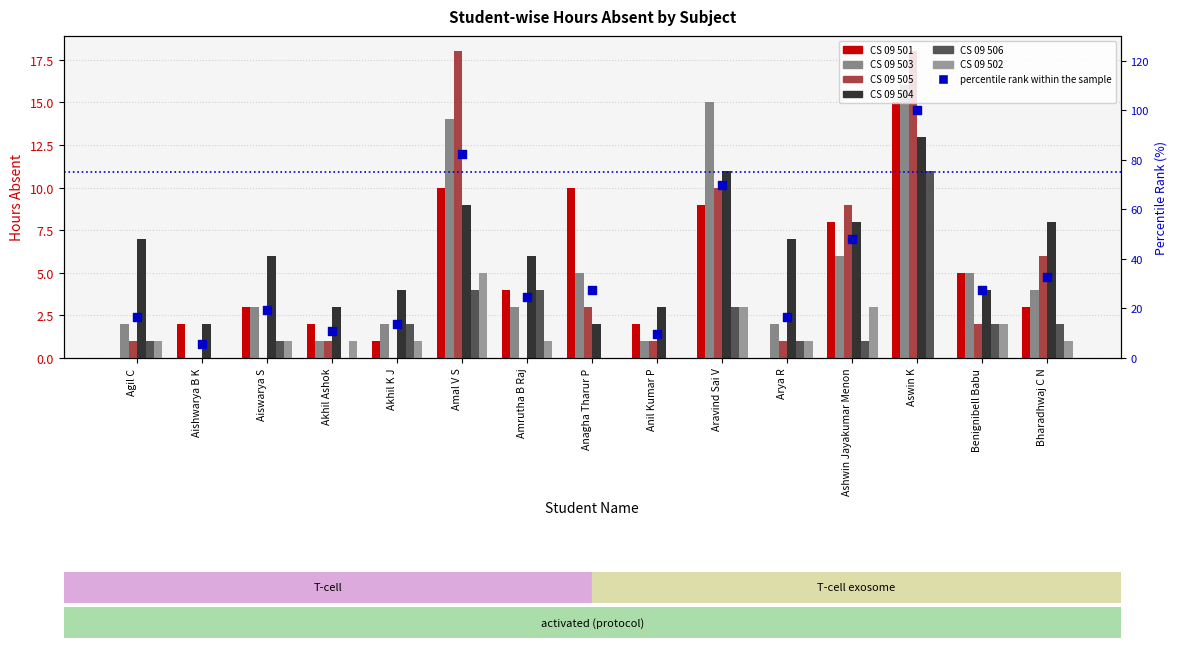

Is the value of CS 09 502 at Aishwarya B K greater than the value of CS 09 501 at Akhil K J?

No